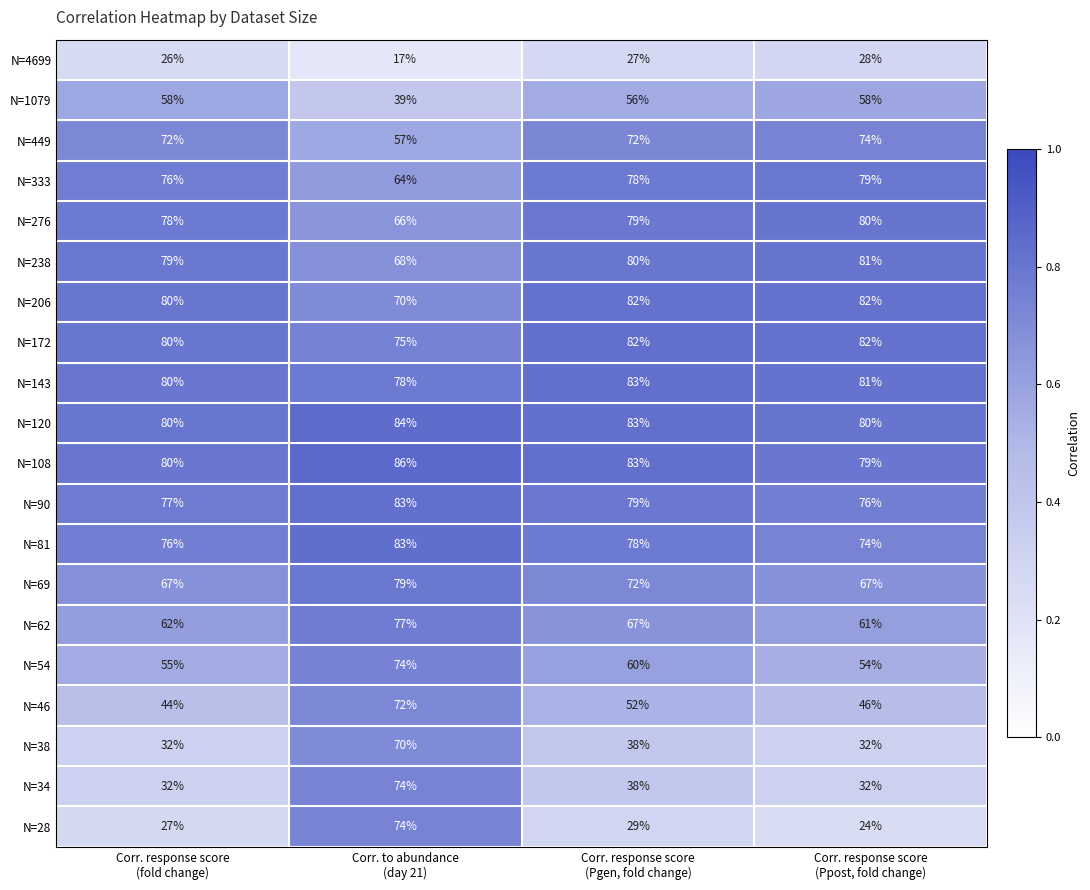

Which series has the largest total across all categories?

N=108